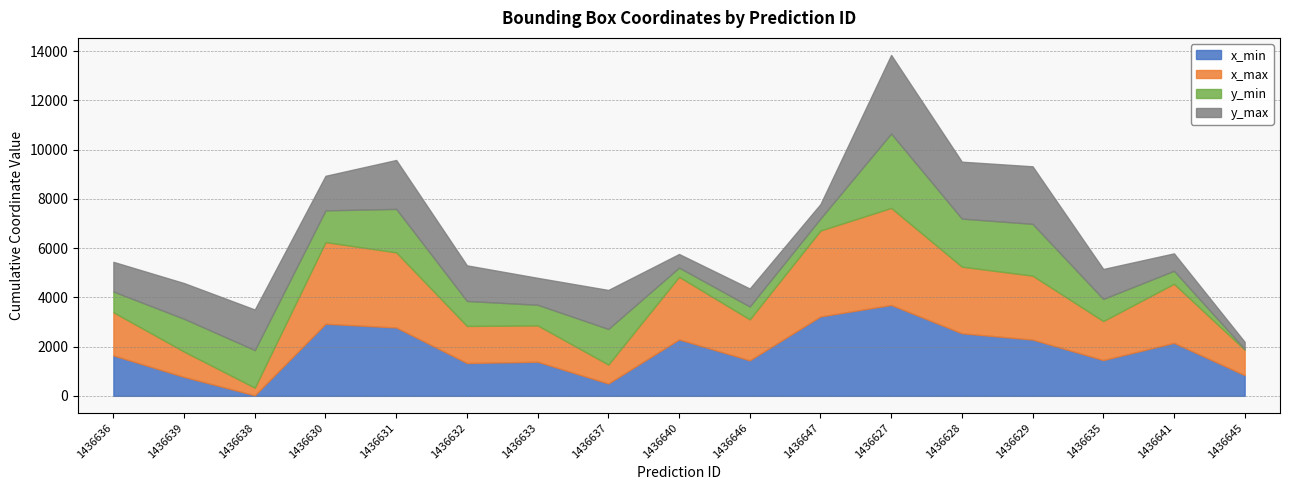

What is the value of the x_max point at the 7th from the left?

1476